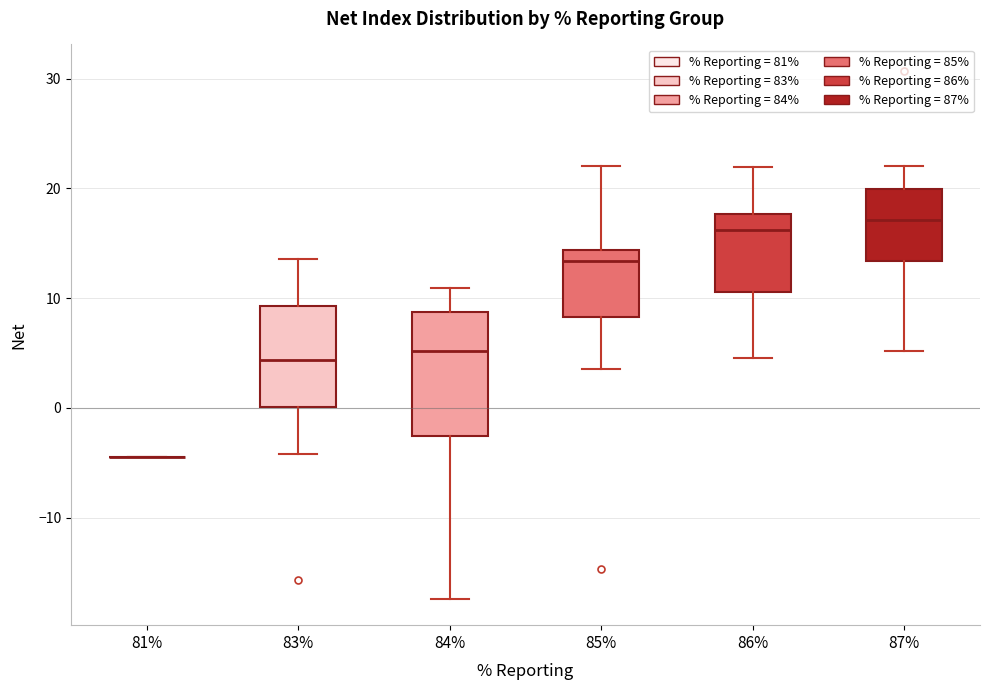

Reading left to right, transcribe this box plot: for each box, give where its median line is, the range the box spans, and where its two whiskers end, as read against the y-axis. The values are not printed on the chart, so give them approximately, as read against the axis.

81%: box collapsed to a line at -4, whiskers -4 to -4
83%: median 4, box 0 to 9, whiskers -4 to 14
84%: median 5, box -3 to 9, whiskers -17 to 11
85%: median 13, box 8 to 14, whiskers 4 to 22
86%: median 16, box 11 to 18, whiskers 5 to 22
87%: median 17, box 13 to 20, whiskers 5 to 22